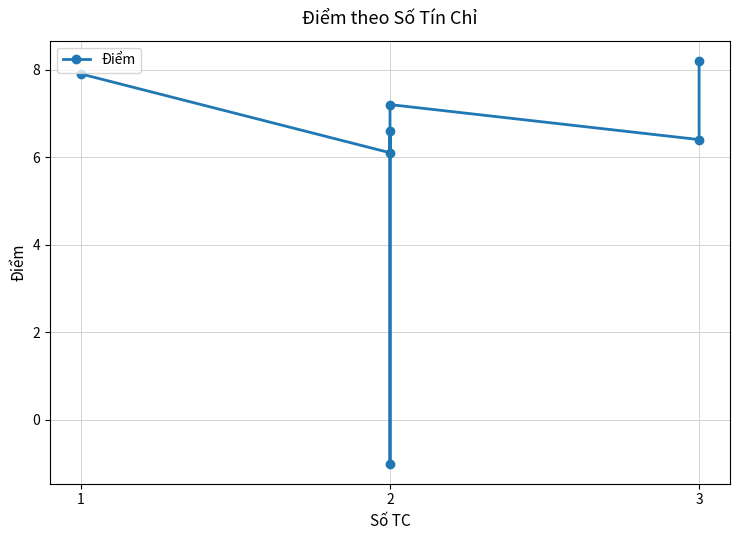

What is the difference between the maximum and minimum values?

9.2